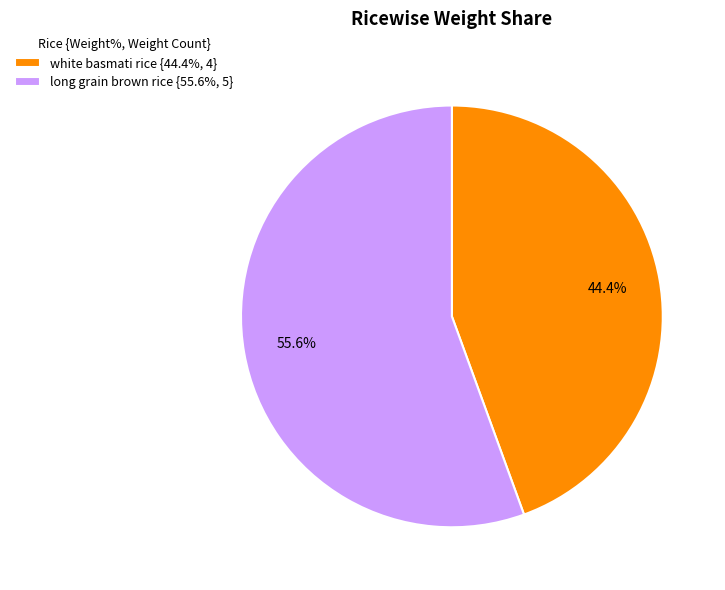

To the nearest percent, what portion does long grain brown rice represent?

56%